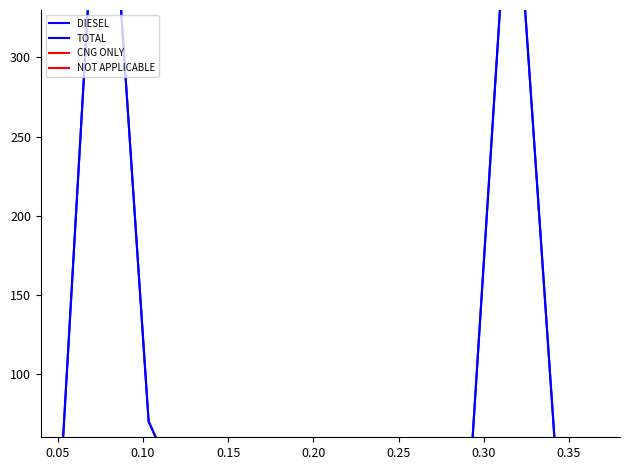

Which series has the largest range (max minus min)?

DIESEL